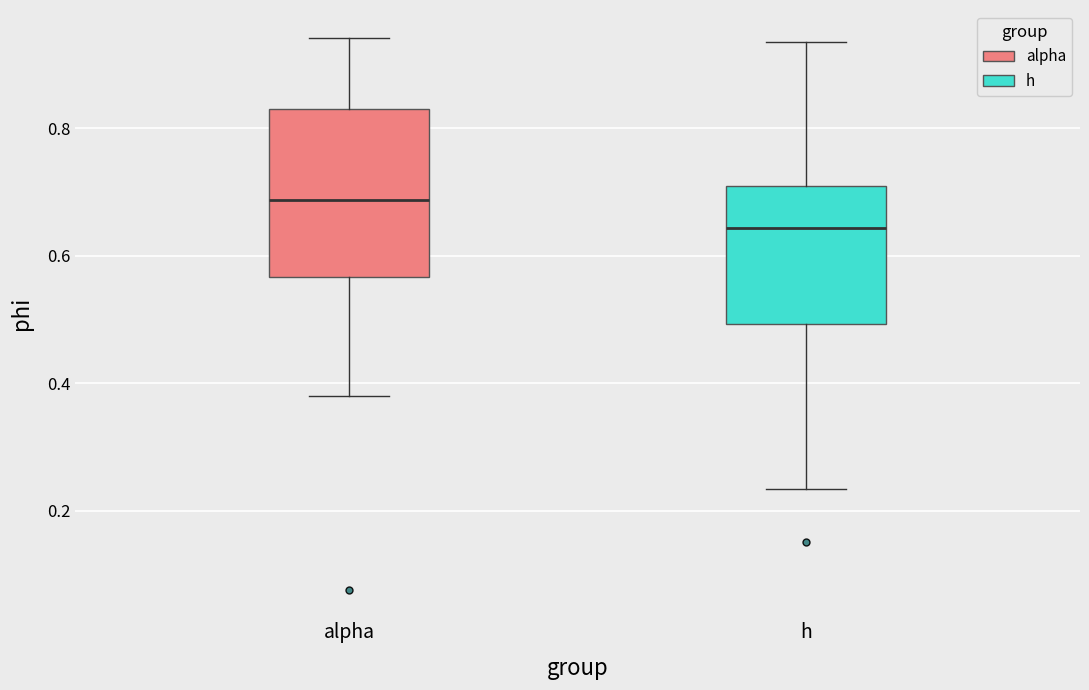

Reading left to right, read every box against the y-axis: the position of its median line, the range the box covers, and the ends of its whiskers. The values are not printed on the chart, so give them approximately, as read against the axis.

alpha: median 0.68, box 0.56 to 0.84, whiskers 0.38 to 0.94
h: median 0.64, box 0.50 to 0.70, whiskers 0.24 to 0.94